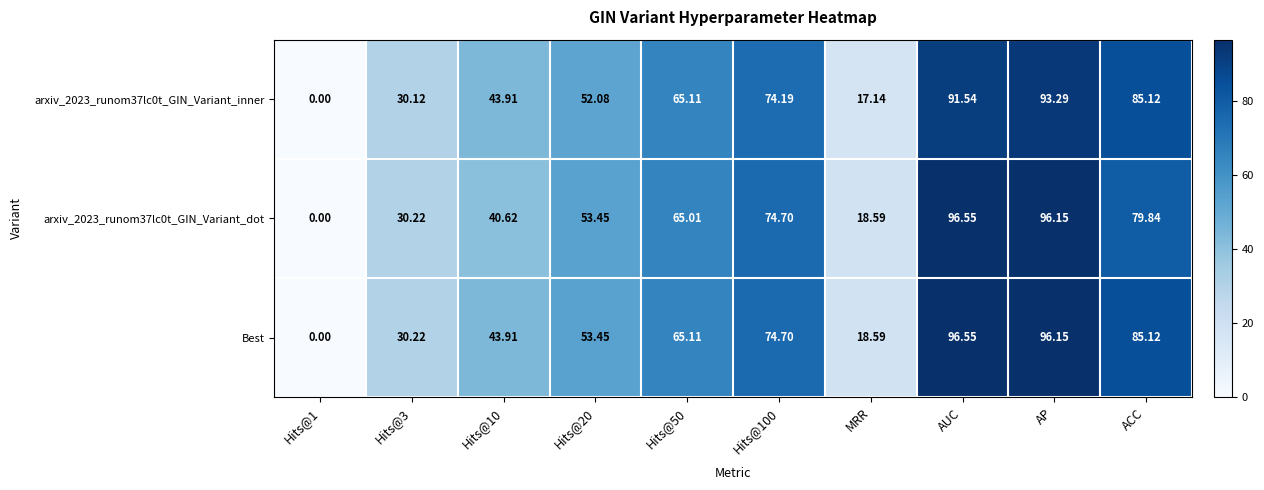

Which category has the highest value across all series?

AUC